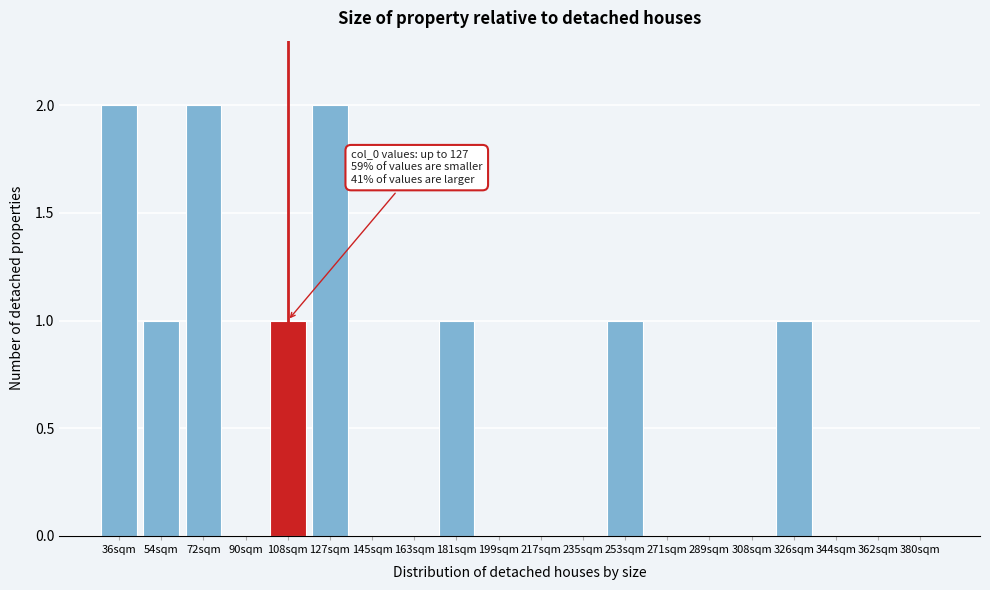

Reading right to left, extract all data points from this chart.

380sqm=0	362sqm=0	344sqm=0	326sqm=1	308sqm=0	289sqm=0	271sqm=0	253sqm=1	235sqm=0	217sqm=0	199sqm=0	181sqm=1	163sqm=0	145sqm=0	127sqm=2	108sqm=1	90sqm=0	72sqm=2	54sqm=1	36sqm=2